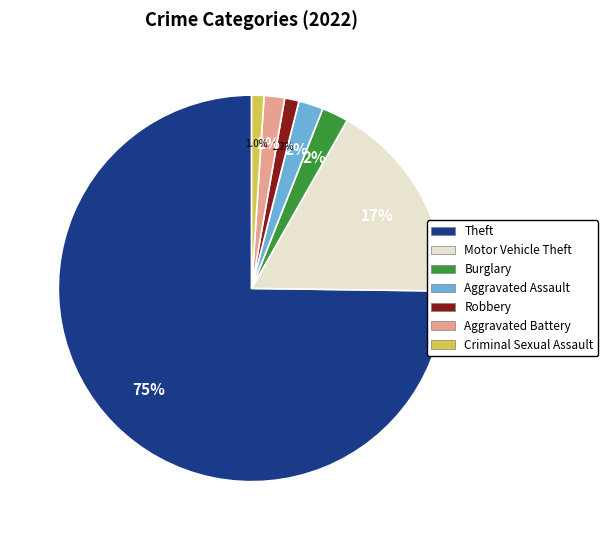

Is there a majority slice in this chart?

Yes